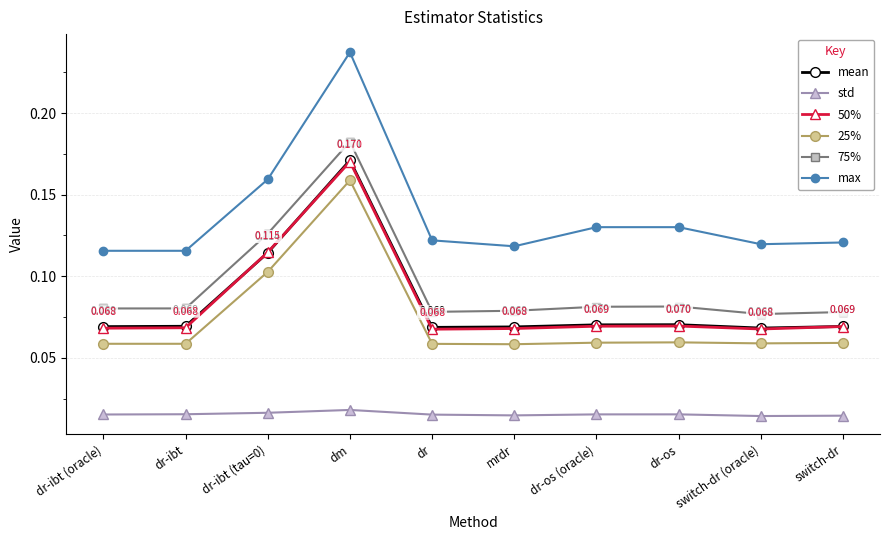

True or false: 50% and std cross at least once.

False